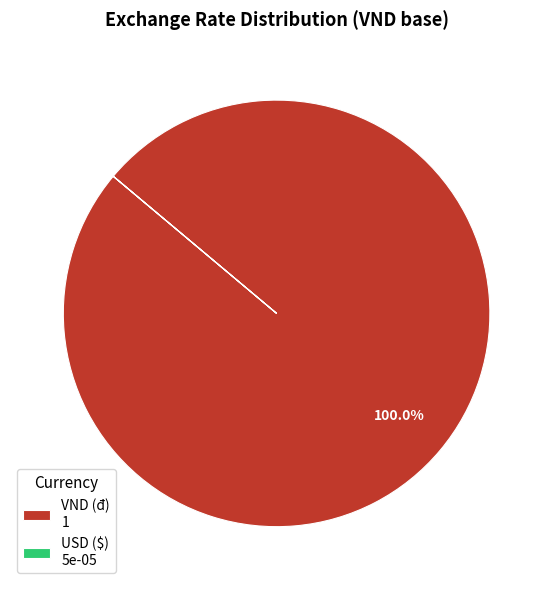

Does any single category account for the majority?

Yes